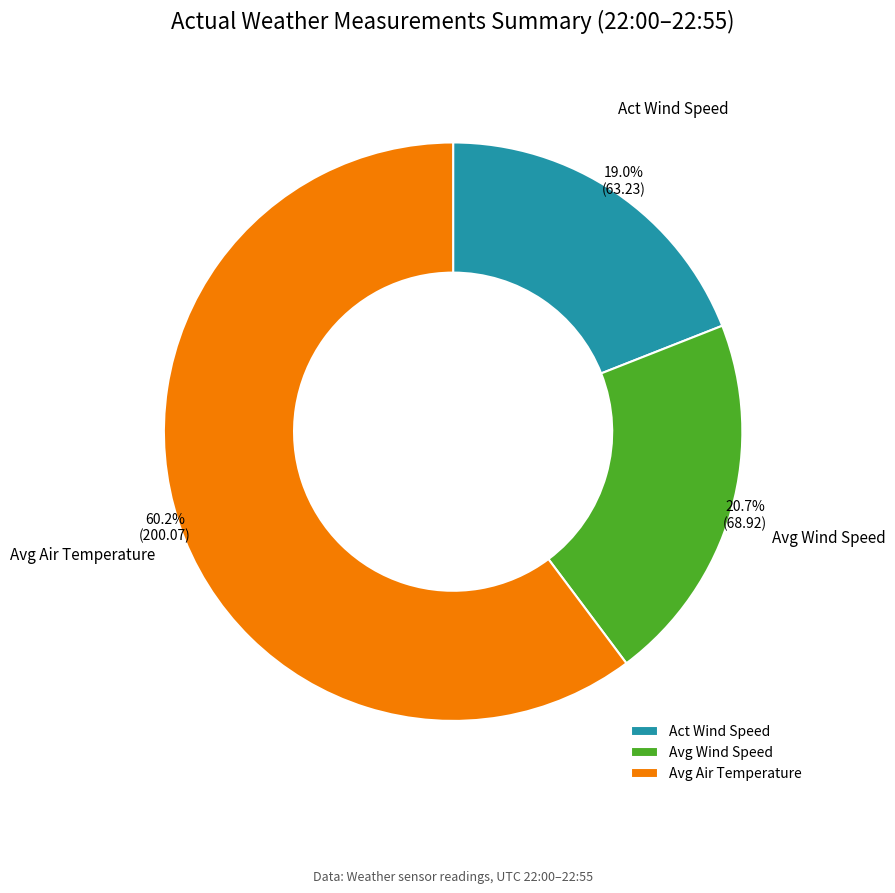

Which category has the biggest portion of the pie?

Avg Air Temperature